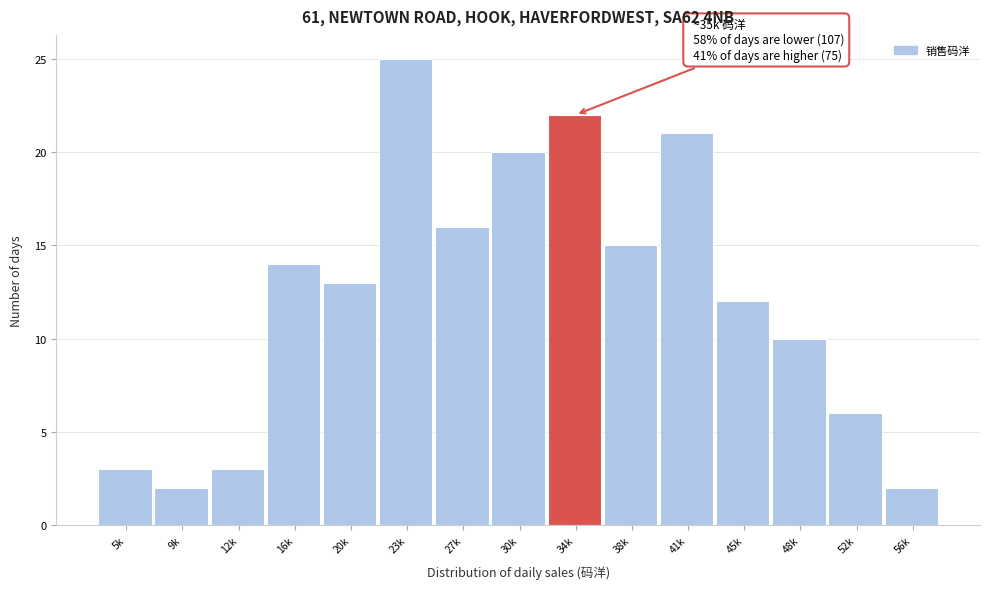

Reading left to right, transcribe all the data shown in this chart.

3	2	3	14	13	25	16	20	22	15	21	12	10	6	2